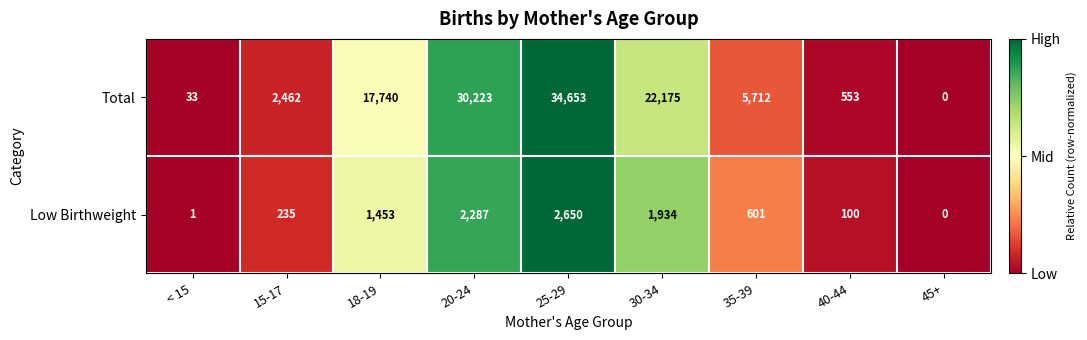

At which category does the chart reach its minimum across all series?

45+